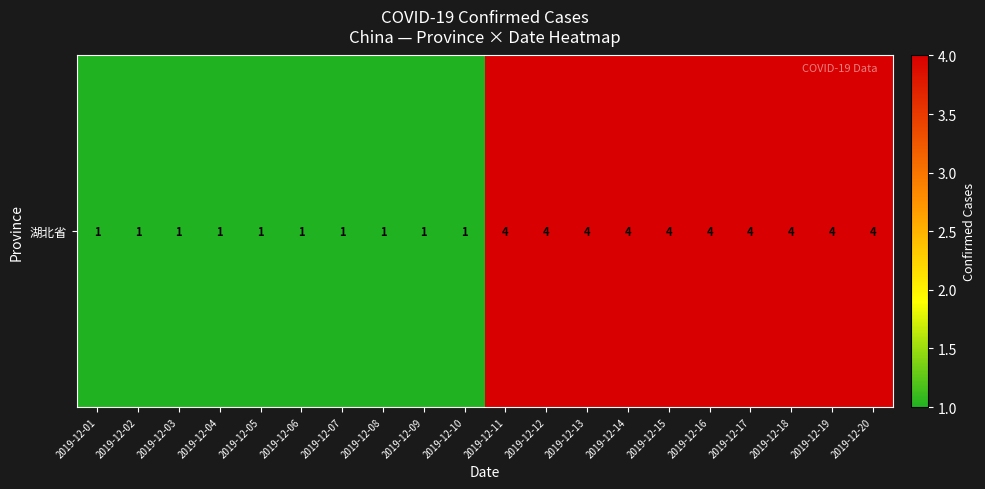

What is the sum of the values at 2019-12-10 and 2019-12-14?

5